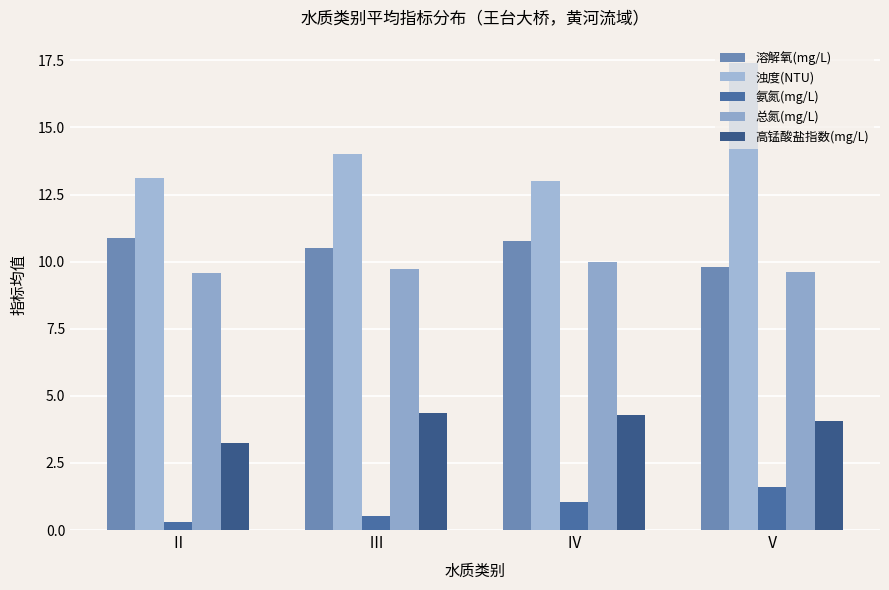

Read the 总氮(mg/L) value at Ⅱ.

9.6